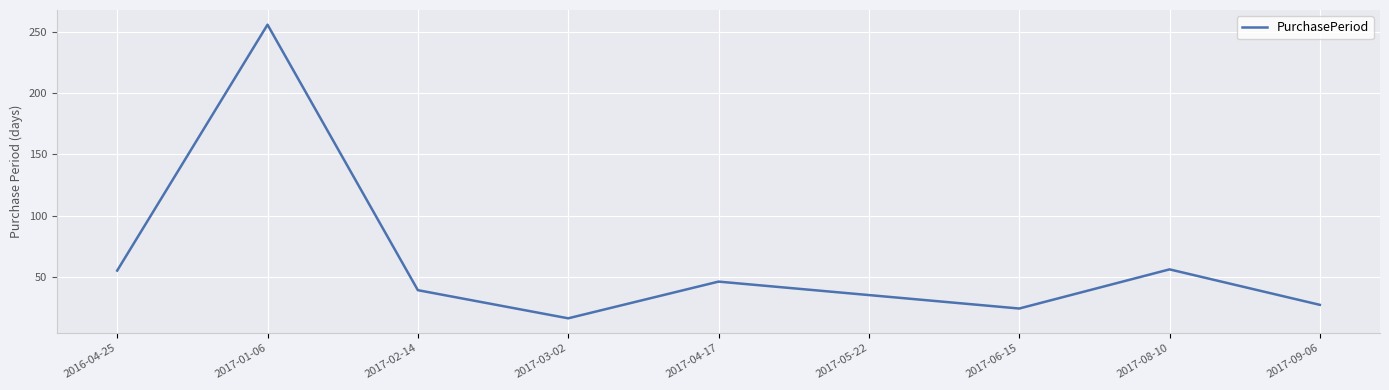

Is it true that the value at 2017-02-14 is 12?

False